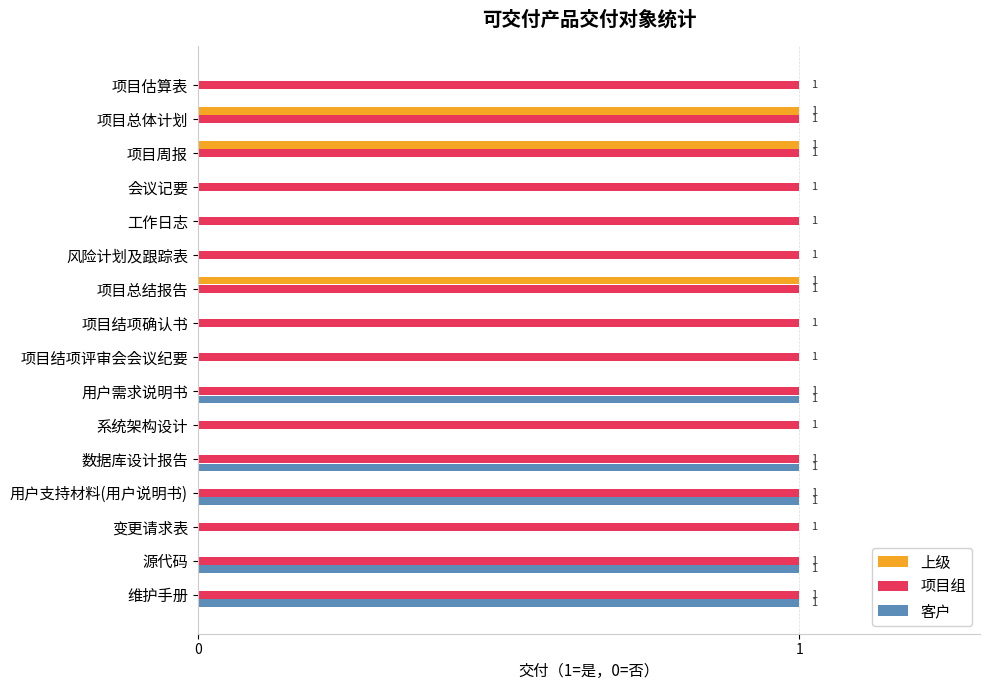

Which series changed the most between 项目总结报告 and 项目结项确认书?

上级